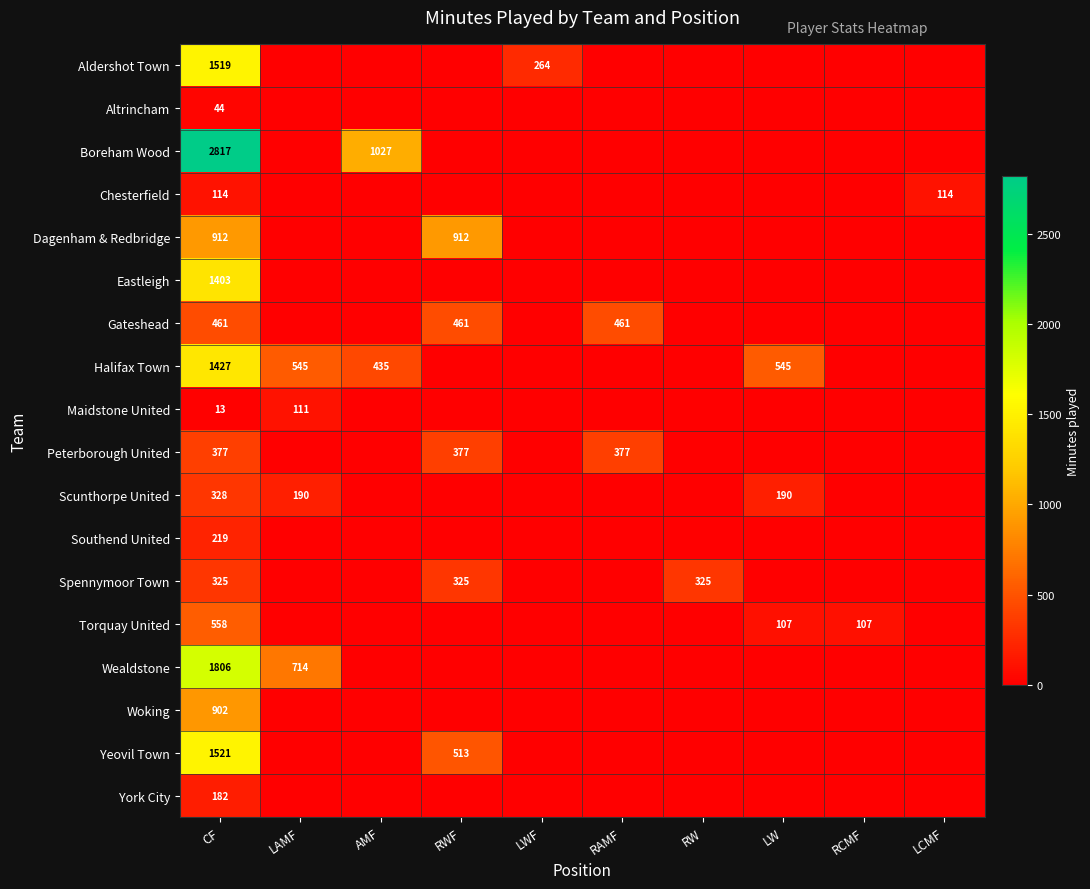

True or false: Gateshead has a value of 0 at AMF.

True